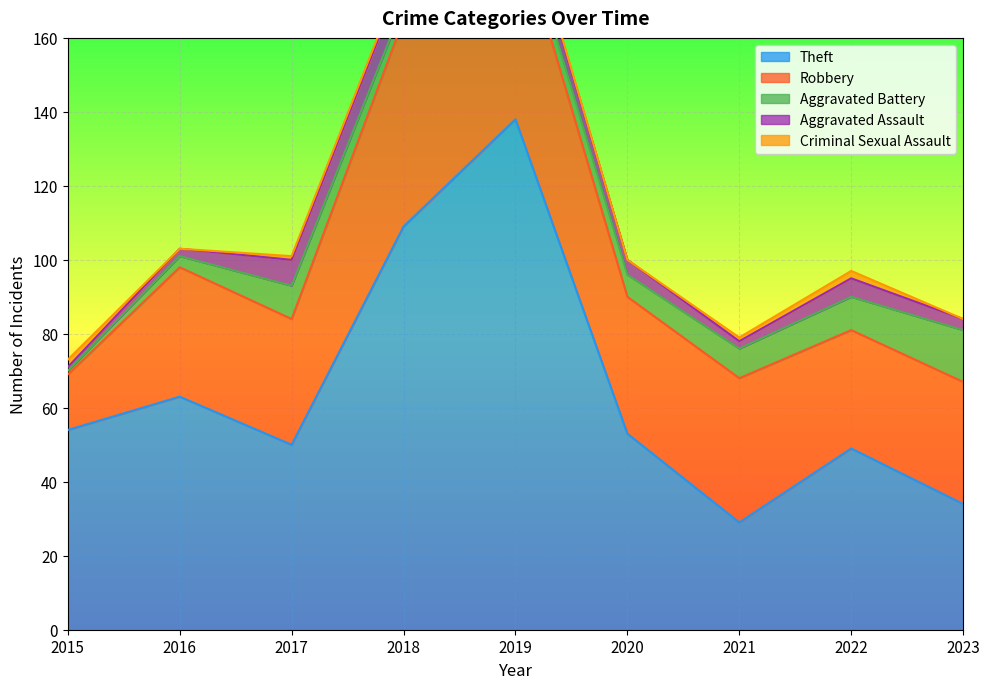

Between 2015 and 2022, which series saw the biggest shift?

Robbery